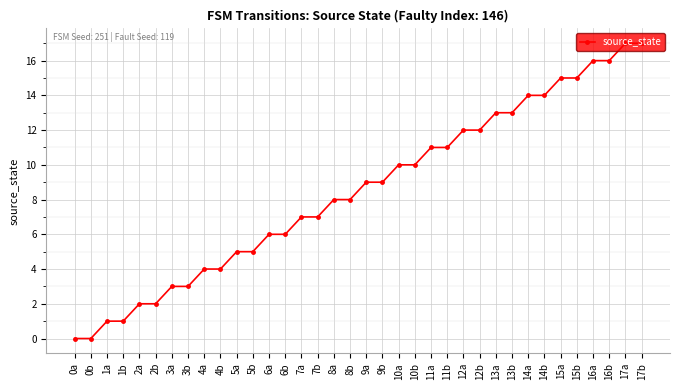

What is the value of the 3rd point from the left?

1